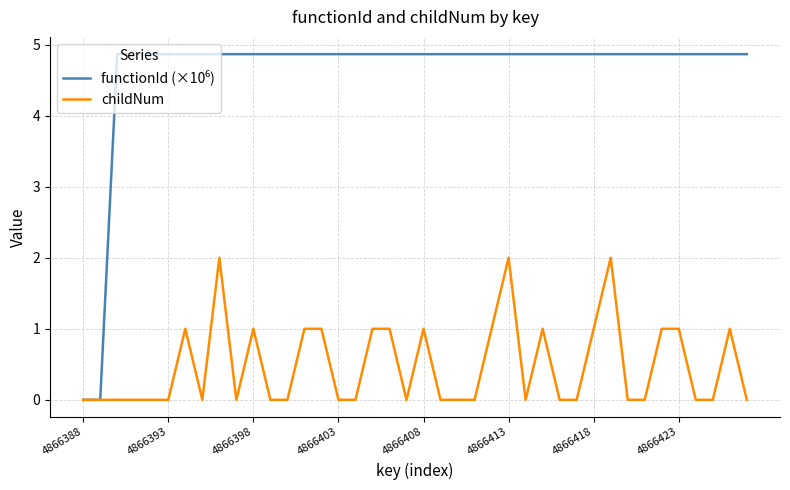

What is the greatest value displayed?

4.9